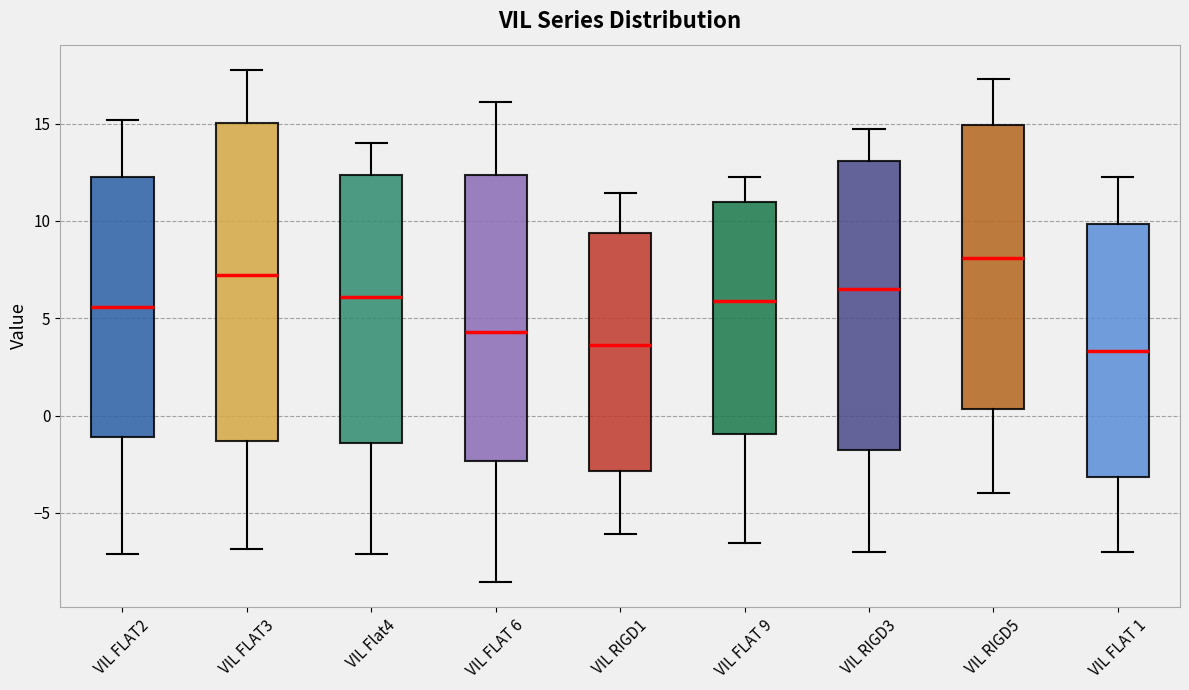

Reading left to right, transcribe this box plot: for each box, give where its median line is, the range the box spans, and where its two whiskers end, as read against the y-axis. The values are not printed on the chart, so give them approximately, as read against the axis.

VIL FLAT2: median 5.5, box -1.0 to 12.5, whiskers -7.0 to 15.0
VIL FLAT3: median 7.0, box -1.5 to 15.0, whiskers -7.0 to 17.5
VIL Flat4: median 6.0, box -1.5 to 12.5, whiskers -7.0 to 14.0
VIL FLAT 6: median 4.5, box -2.5 to 12.5, whiskers -8.5 to 16.0
VIL RIGD1: median 3.5, box -3.0 to 9.5, whiskers -6.0 to 11.5
VIL FLAT 9: median 6.0, box -1.0 to 11.0, whiskers -6.5 to 12.0
VIL RIGD3: median 6.5, box -2.0 to 13.0, whiskers -7.0 to 14.5
VIL RIGD5: median 8.0, box 0.5 to 15.0, whiskers -4.0 to 17.5
VIL FLAT 1: median 3.5, box -3.0 to 10.0, whiskers -7.0 to 12.5